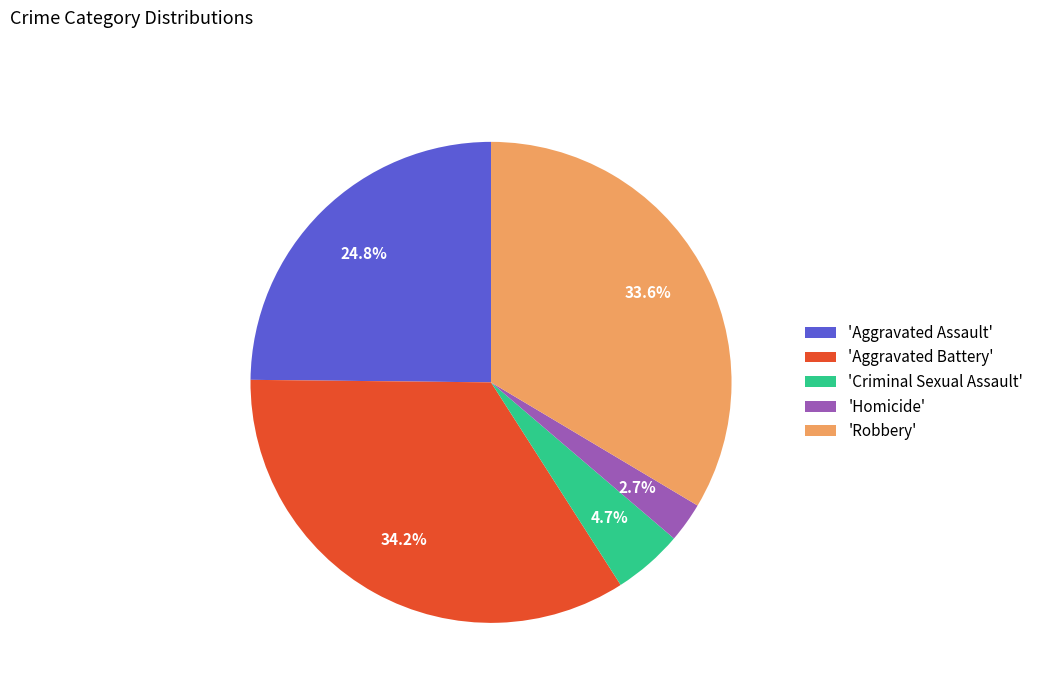

Do 'Aggravated Battery' and 'Aggravated Assault' together represent more than half of the pie?

Yes